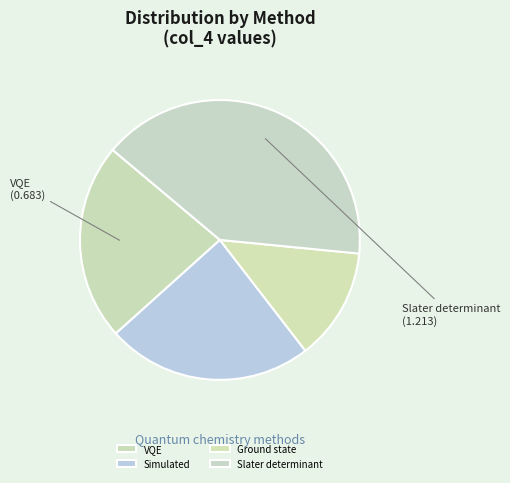

To the nearest percent, what is the average slice percentage?

25%